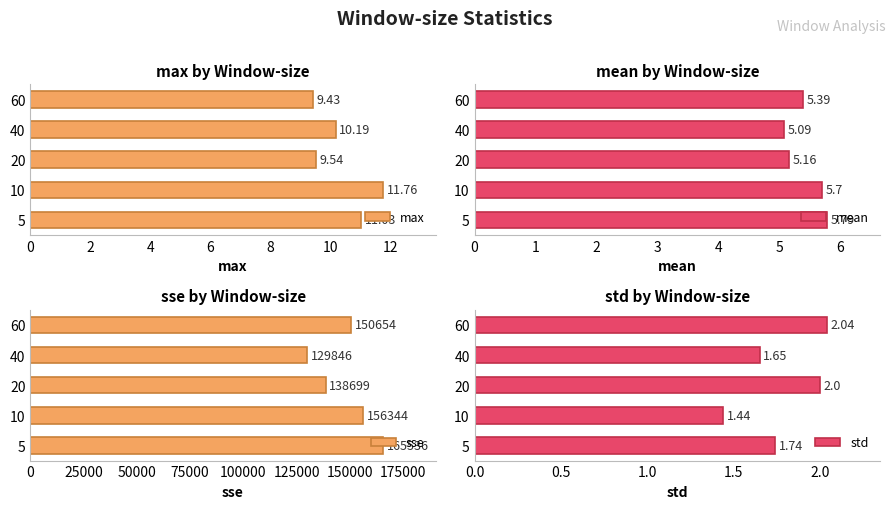

What is the average value of the mean series?

5.4